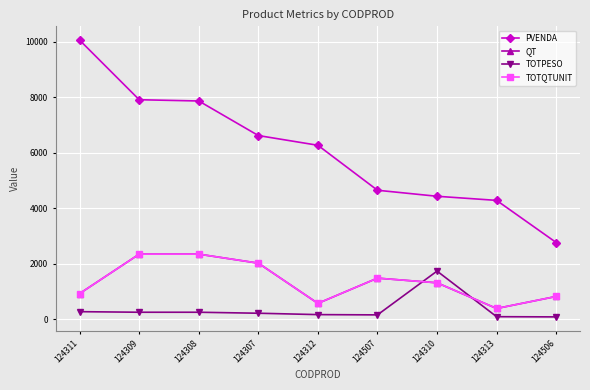

At how many categories does at least one series exceed 6340?

4